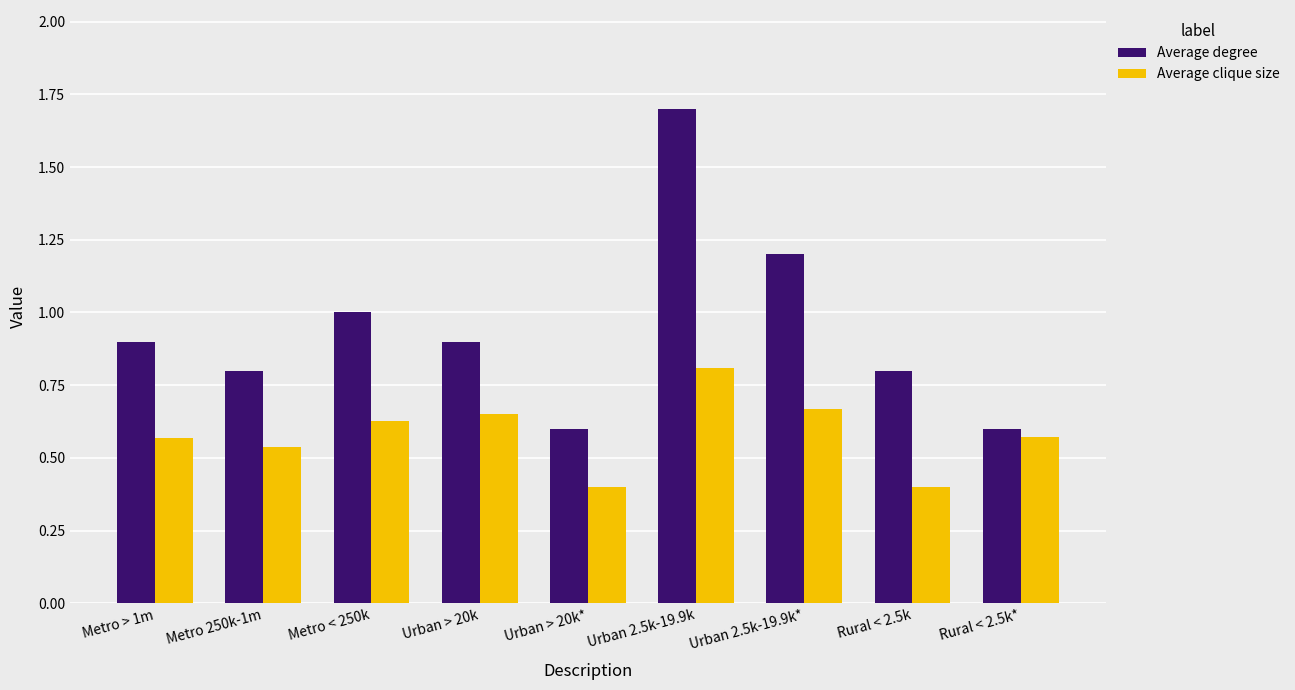

How many Average clique size values are between 0 and 1?

9